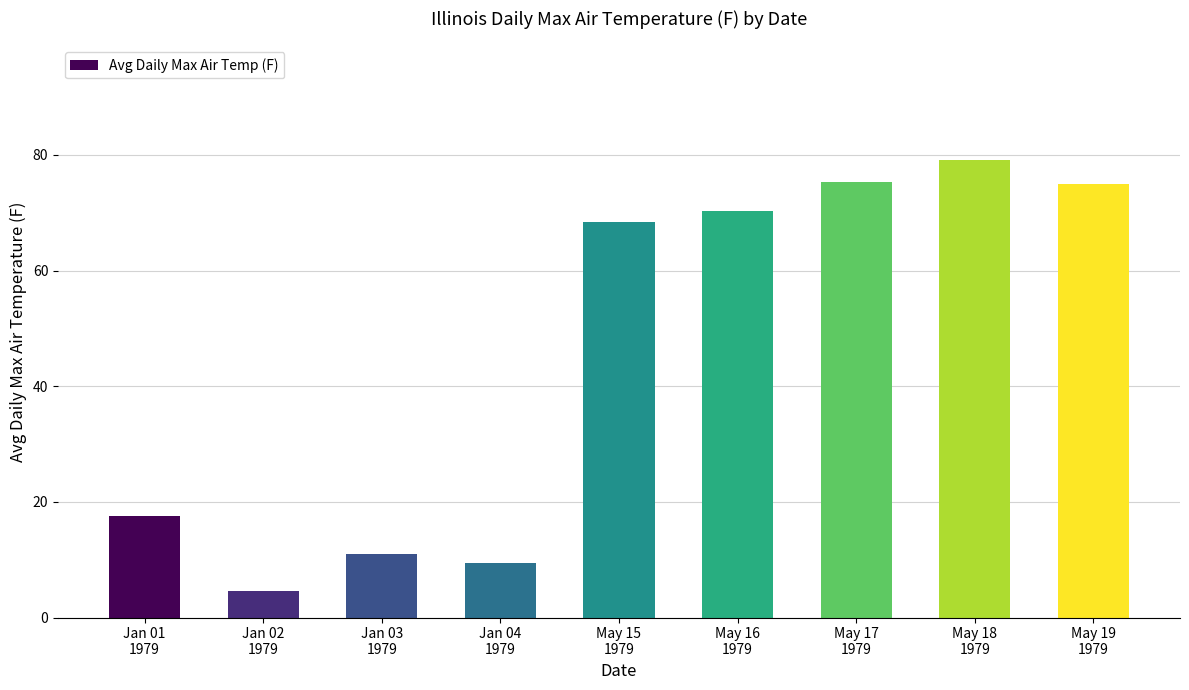

Approximately how many times larger is the value at May 18
1979 compared to Jan 02
1979?

17.1